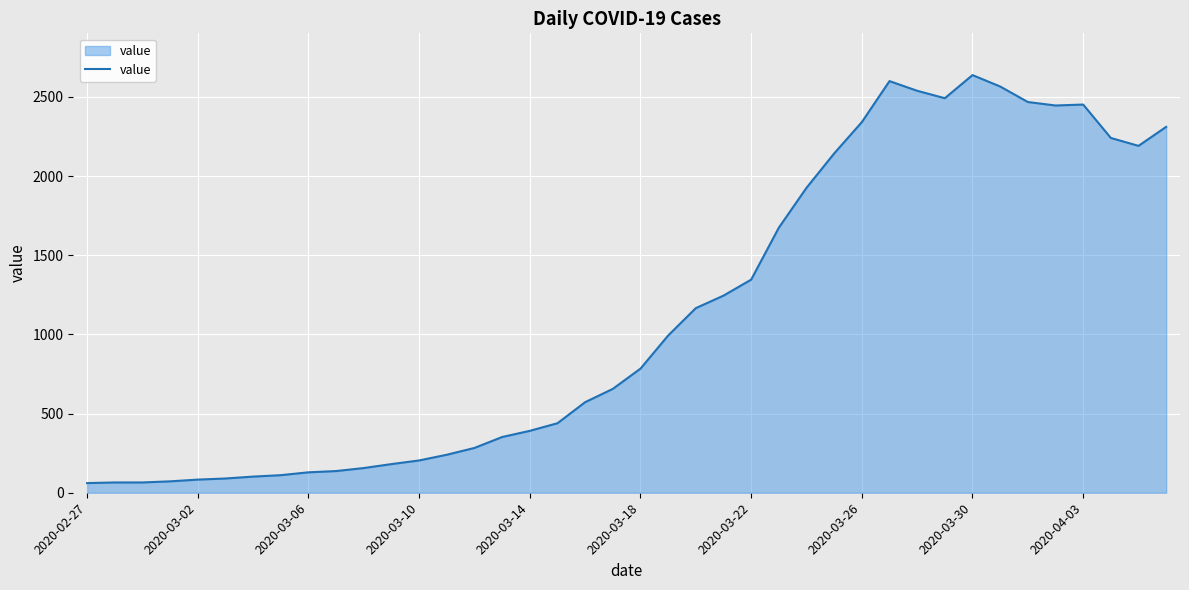

What is the difference between the maximum and minimum values?

2577